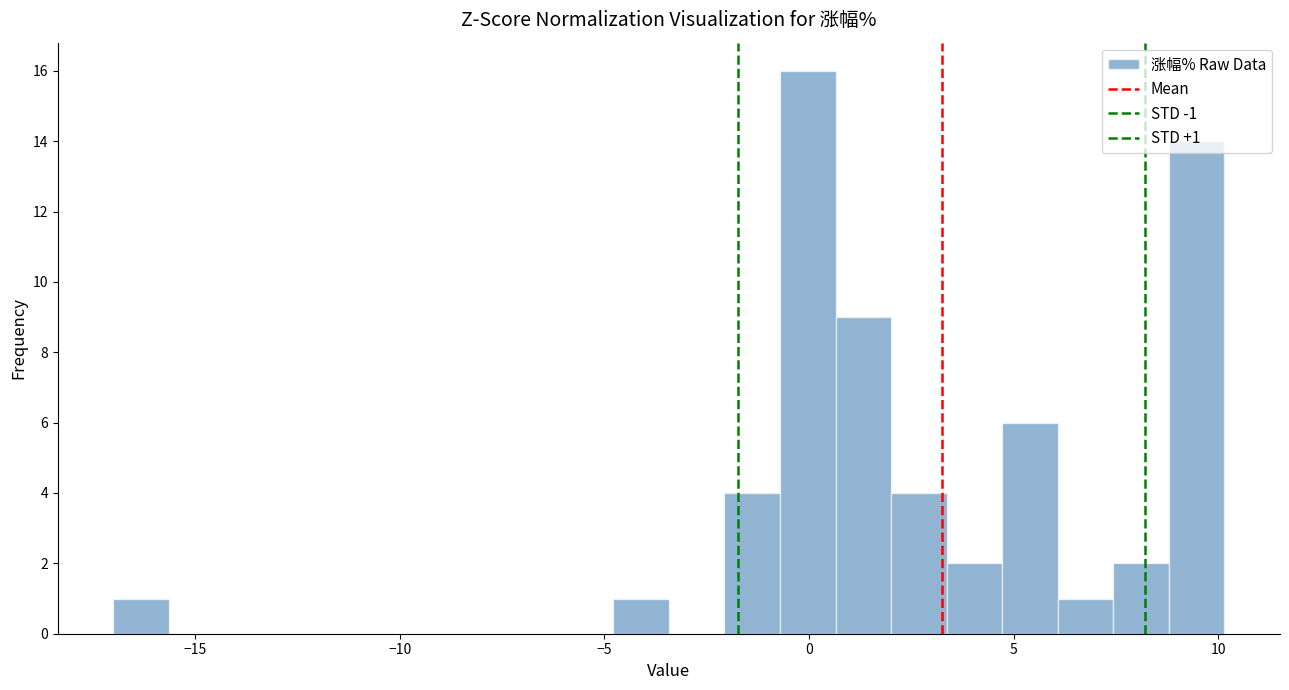

Around what value on the x-axis is the tallest bar? Give the approximate position of its centre, as read against the axis.

0.0